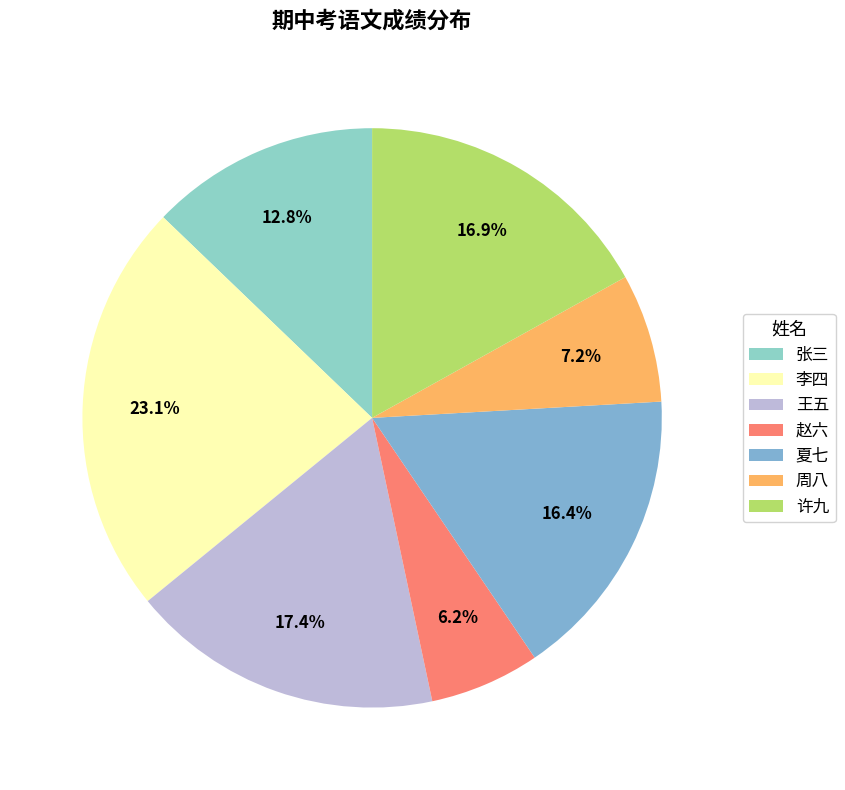

To the nearest percent, what percentage of the pie is 夏七?

16%